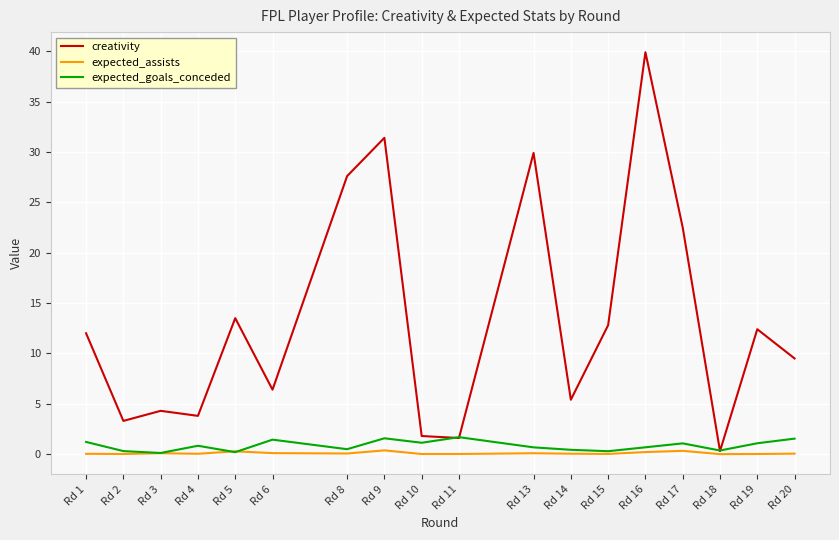

At which category does creativity reach its first local valley?

Rd 2